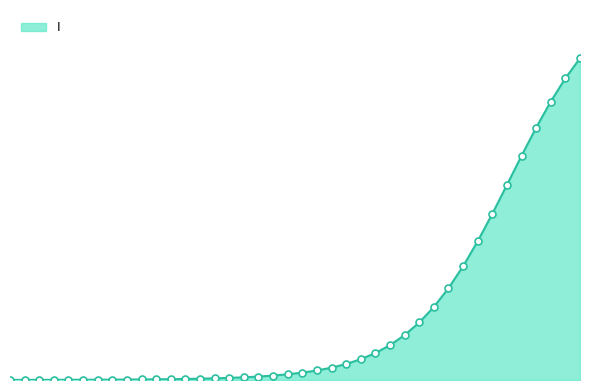

Does the chart have visible grid lines?

No